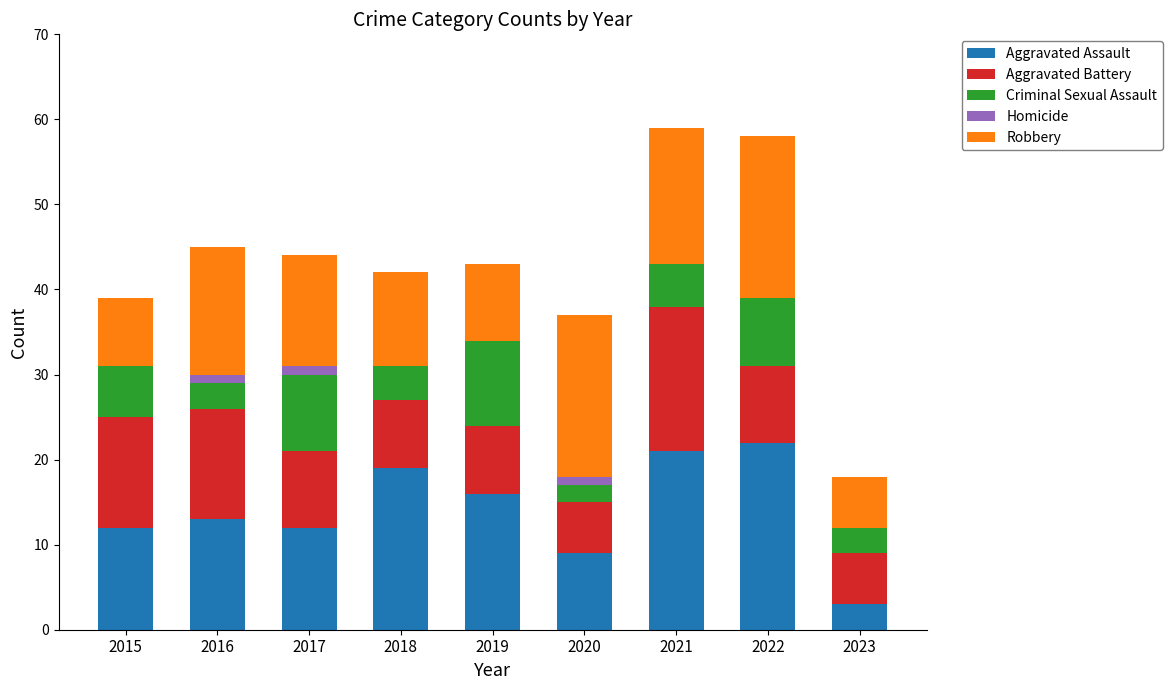

The Aggravated Assault series shows 22 at 2022. True or false?

True